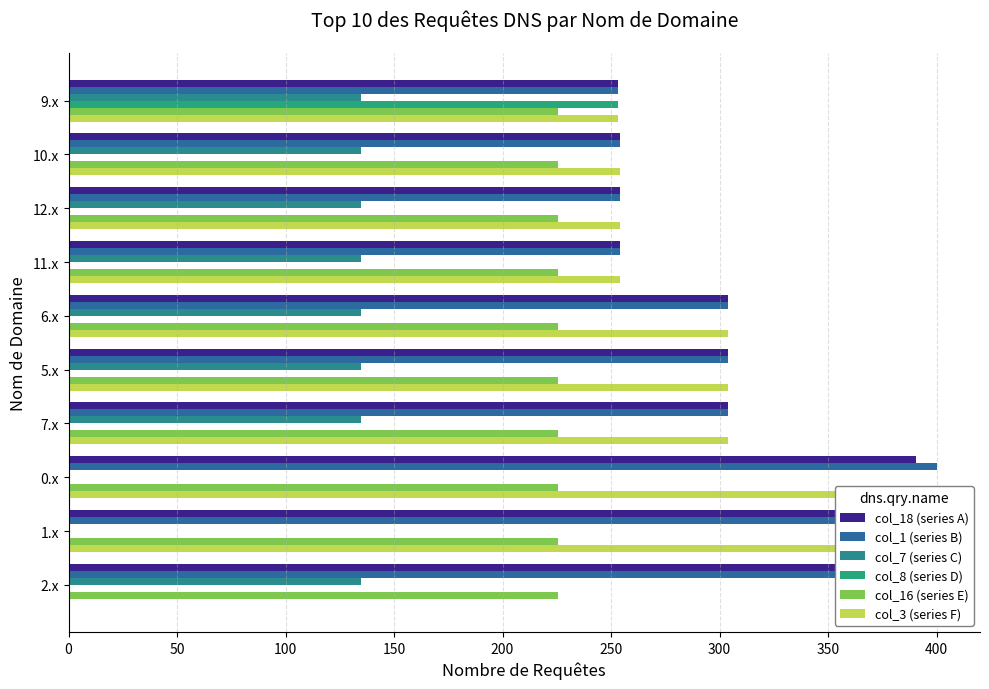

Reading left to right, list all the values displayed in this chart.

col_18 (series A): 400.0	400.0	390.3	304.0	304.0	304.0	254.0	254.0	254.0	253.0
col_1 (series B): 400.0	400.0	400.0	304.0	304.0	304.0	254.0	254.0	254.0	253.0
col_7 (series C): 134.6	0.0	0.0	134.6	134.6	134.6	134.6	134.6	134.6	134.6
col_8 (series D): 0.0	0.0	0.0	0.0	0.0	0.0	0.0	0.0	0.0	253.0
col_16 (series E): 225.6	225.6	225.6	225.6	225.4	225.6	225.6	225.6	225.6	225.6
col_3 (series F): 0.0	400.0	400.0	304.0	304.0	304.0	254.0	254.0	254.0	253.0